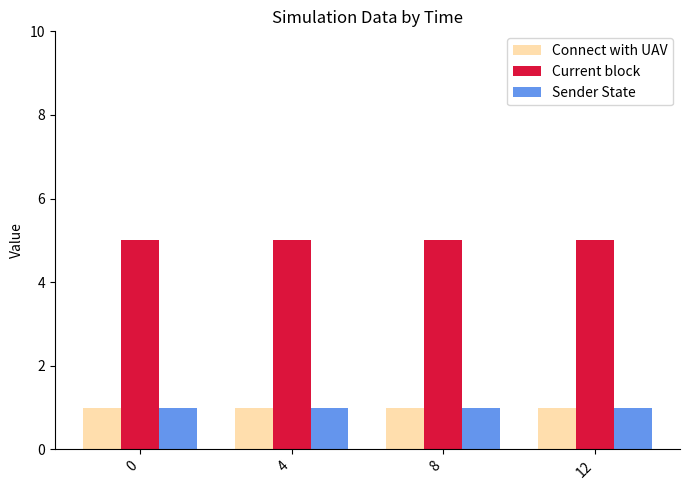

What is the value of the Sender State bar at the 4th from the left?

1